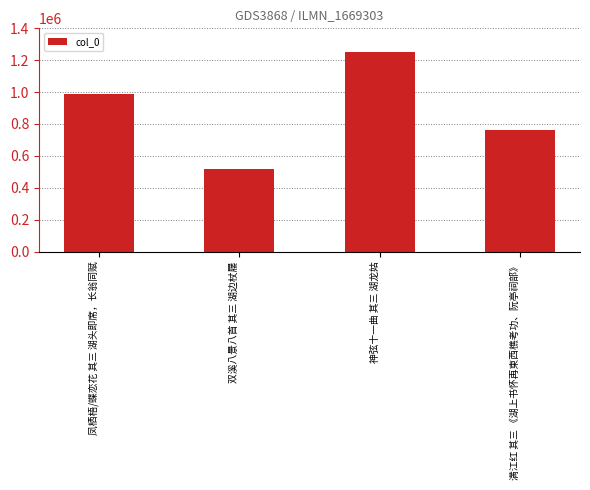

What is the difference between the maximum and minimum values?

731915